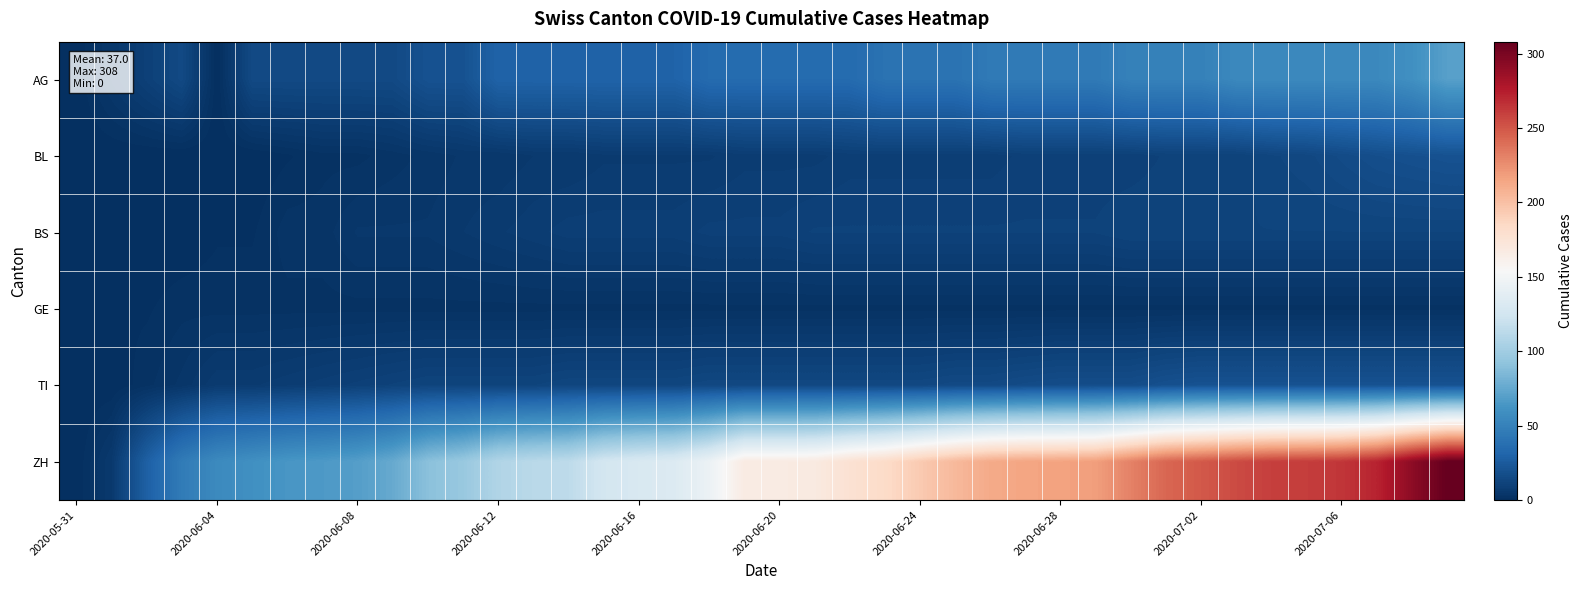

Count the number of data series in this chart.

6